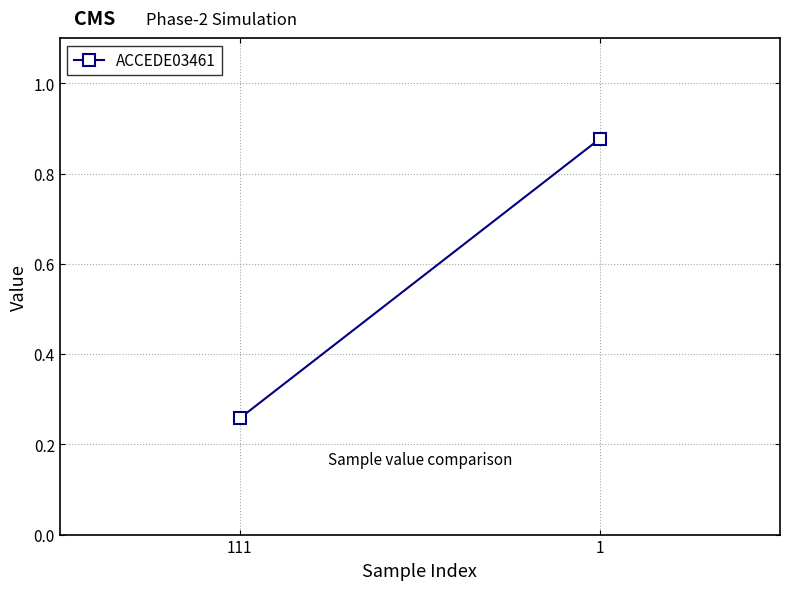

How many lines are shown in the chart?

1